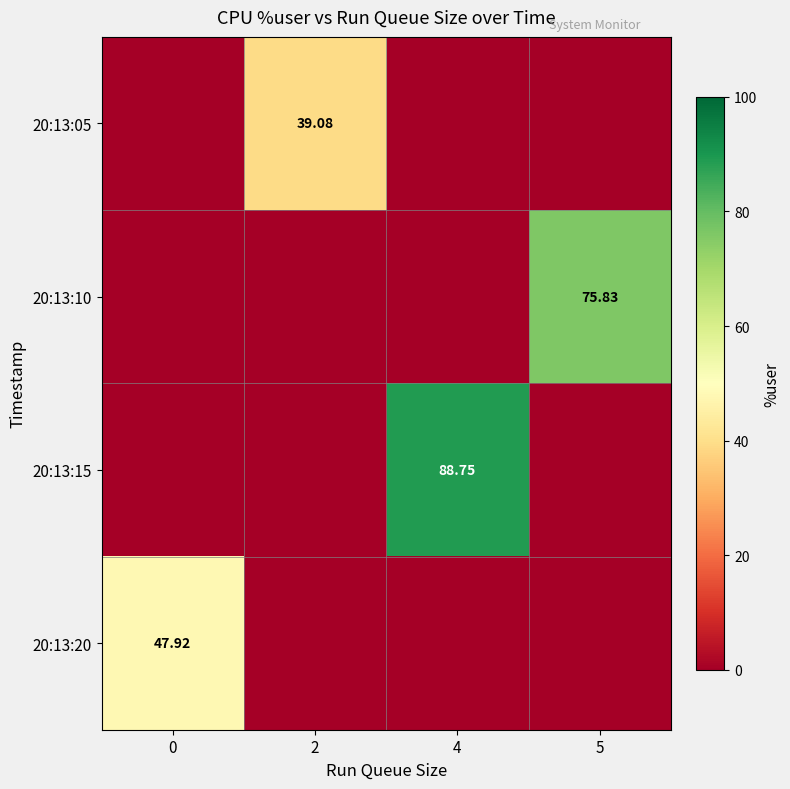

Between 5 and 2, which is larger?

2